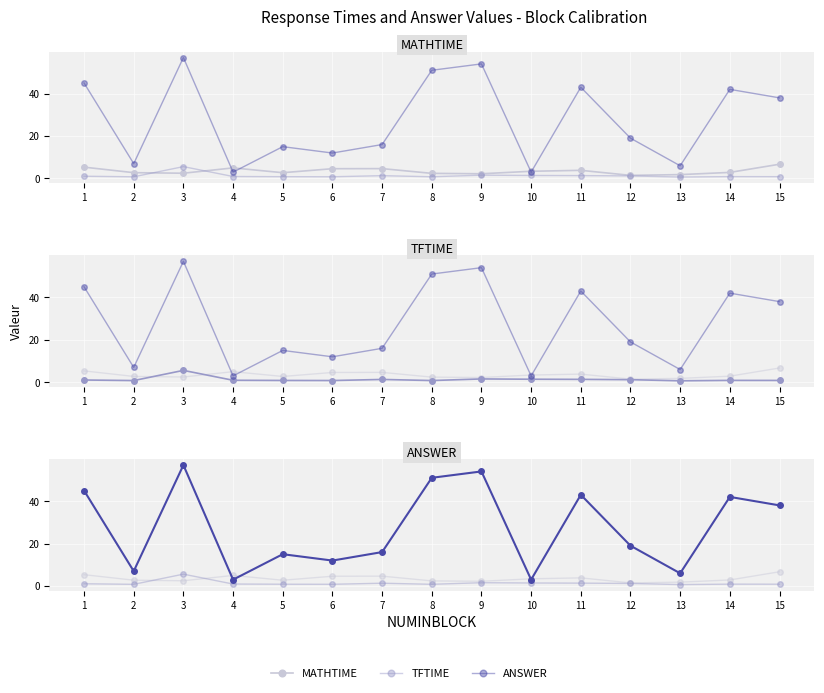

At which category is the sum across all series the highest?

3